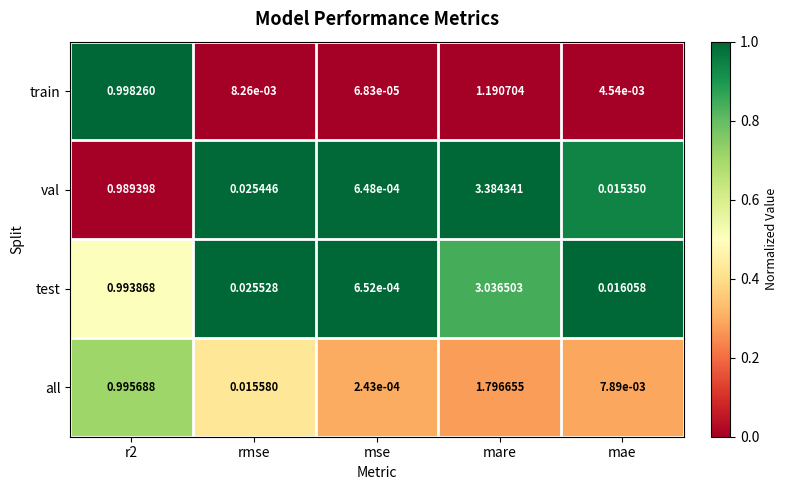

Rank the series at mare from highest to lowest value.

val, test, all, train